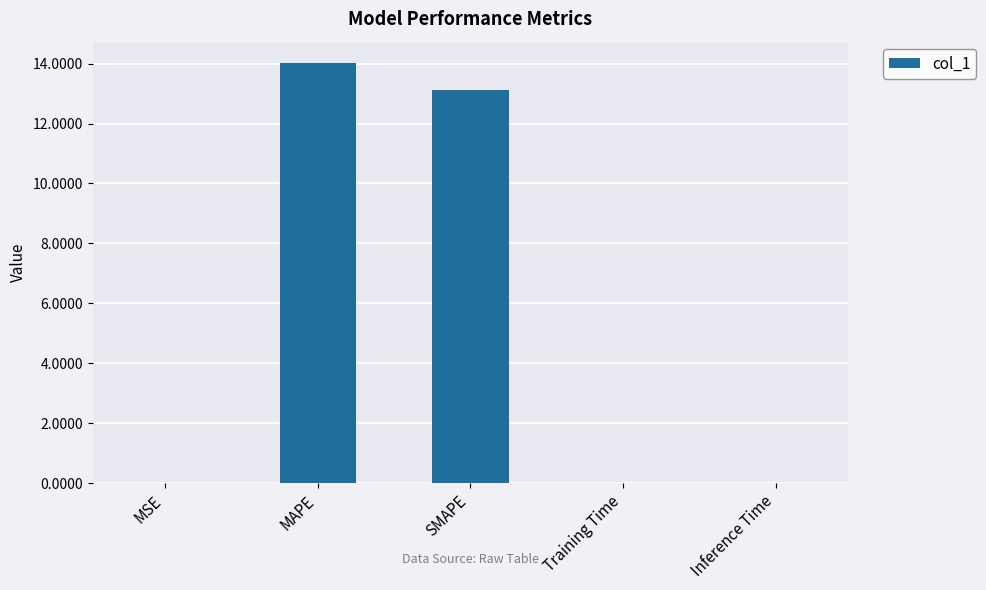

Is it true that the value at Inference Time is 0.0?

True